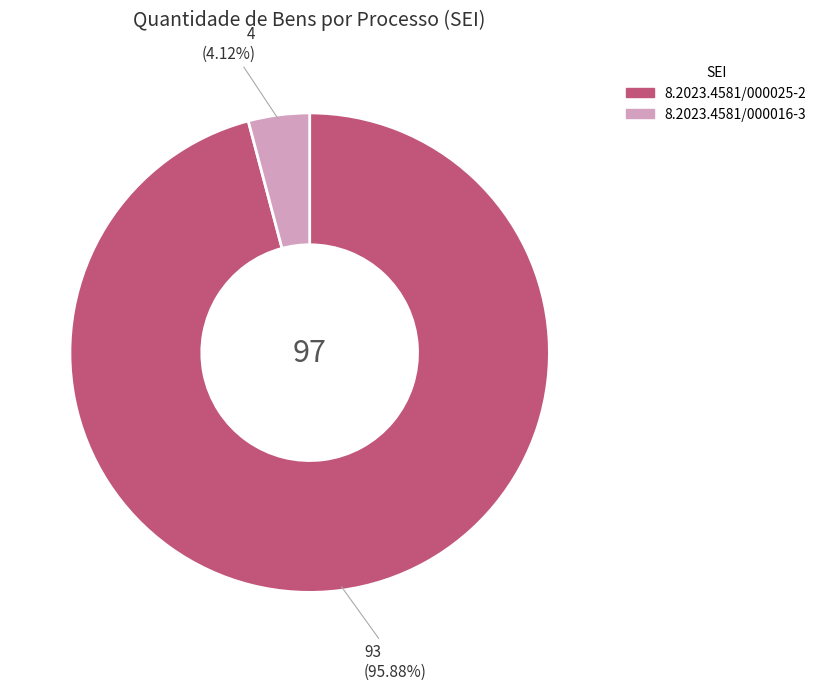

How many slices are in this pie chart?

2